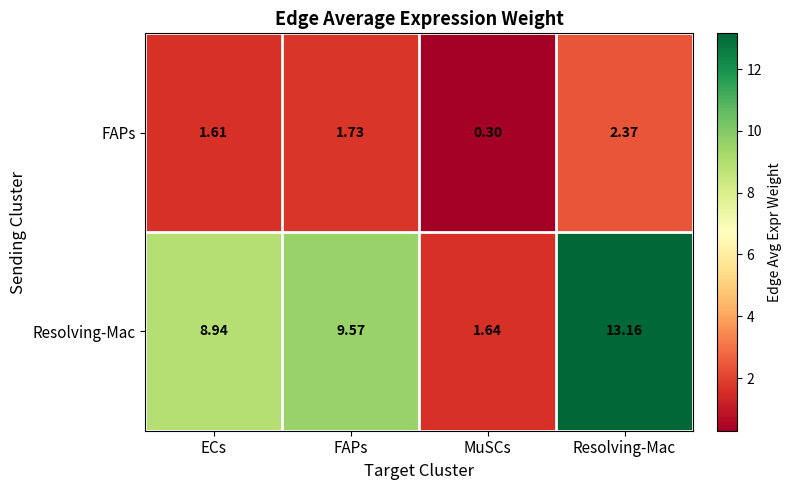

Which series has the largest total across all categories?

Resolving-Mac